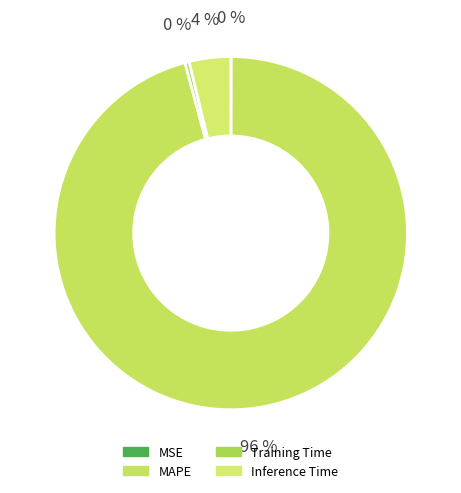

What is the total percentage of Inference Time and Training Time?

4.2%